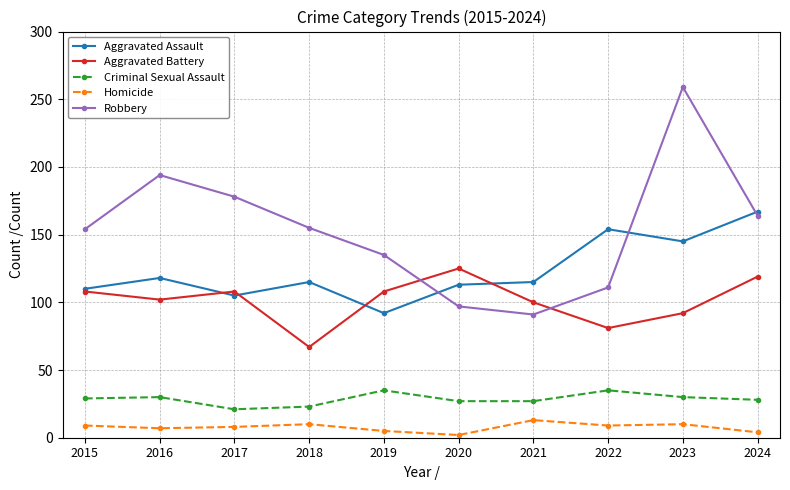

Where is Robbery nearest to the value 175?

2017